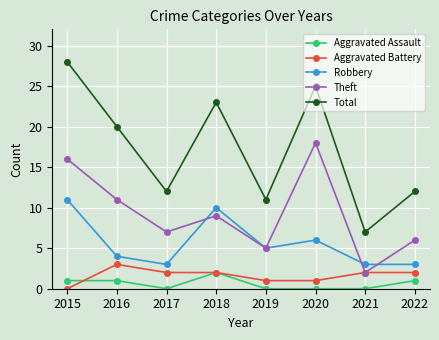

How many lines are shown in the chart?

5